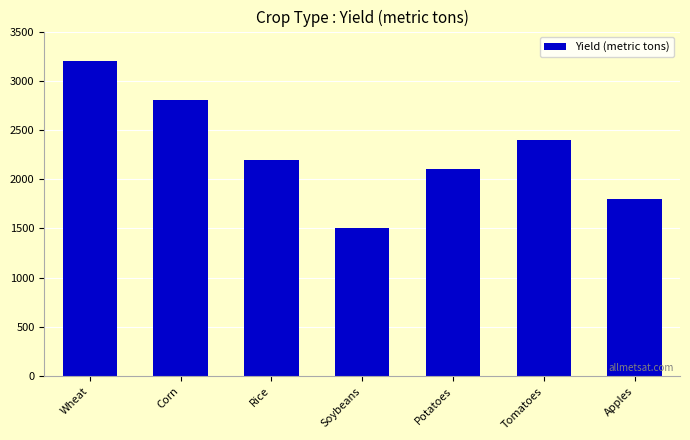

Read the value at Tomatoes.

2400